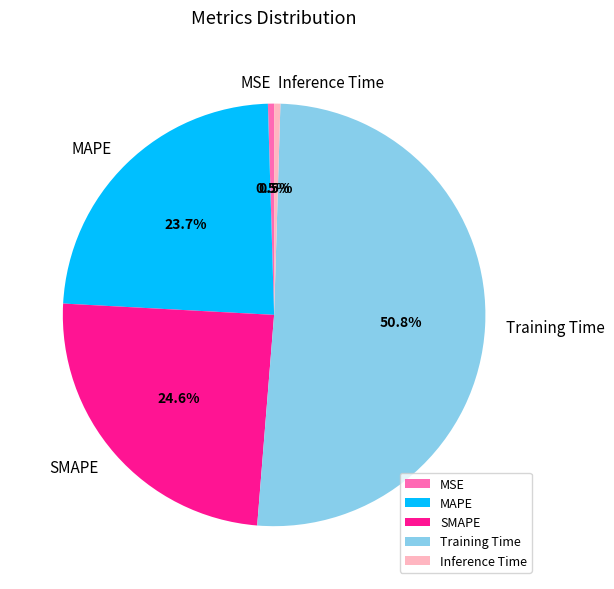

How many slices are in this pie chart?

5